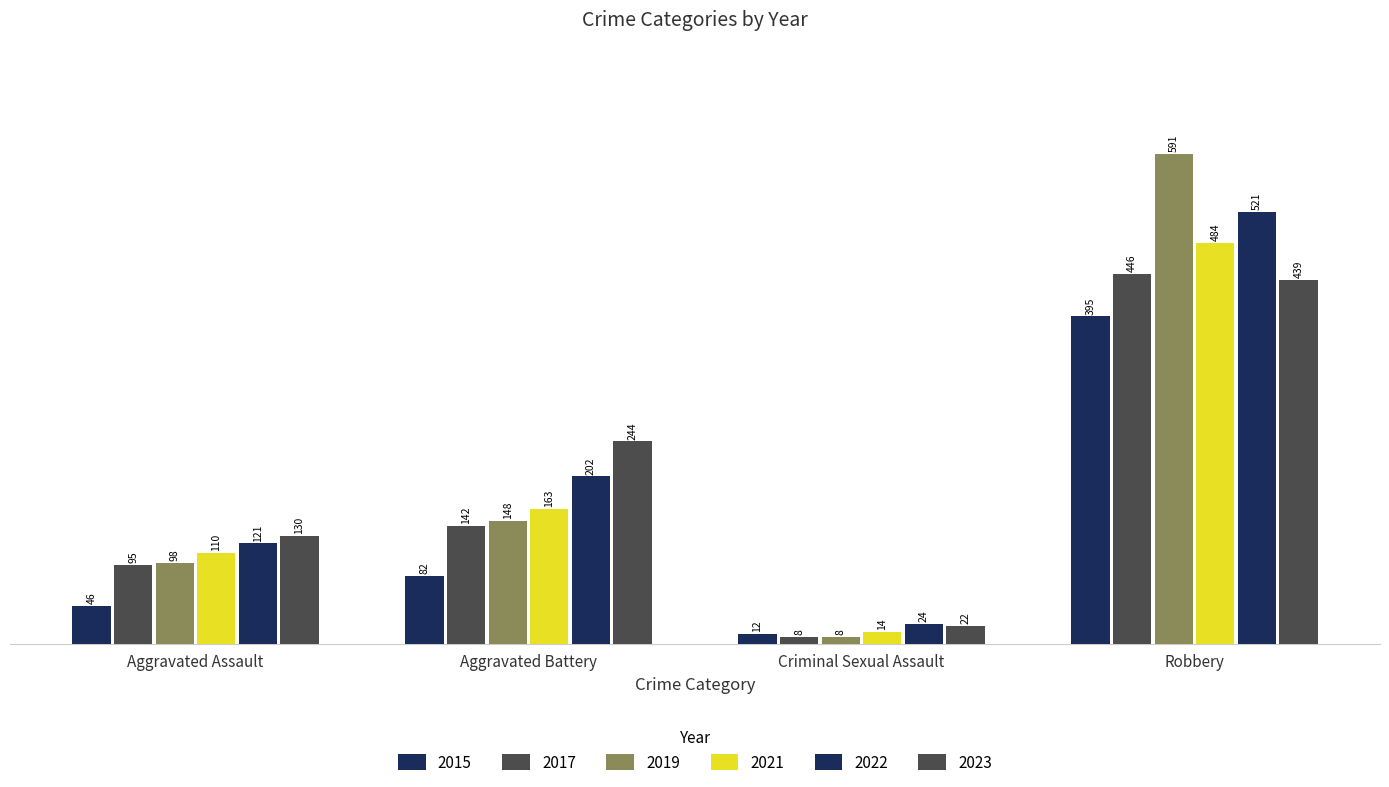

Which has a higher value, Robbery or Criminal Sexual Assault?

Robbery